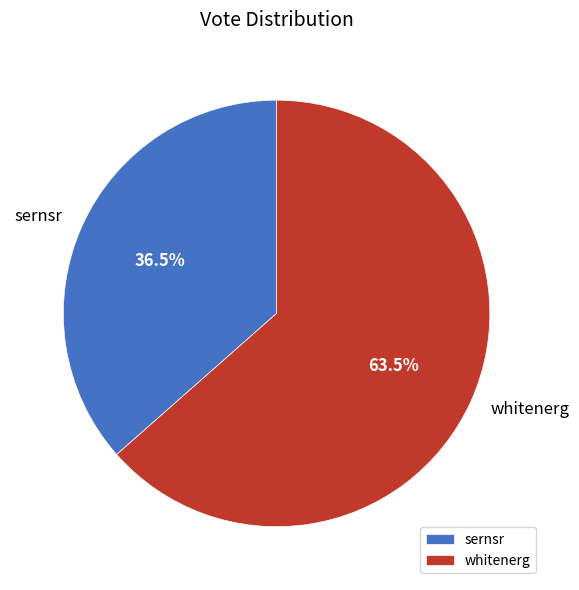

To the nearest percent, what is the difference between the whitenerg and sernsr slice percentages?

27%